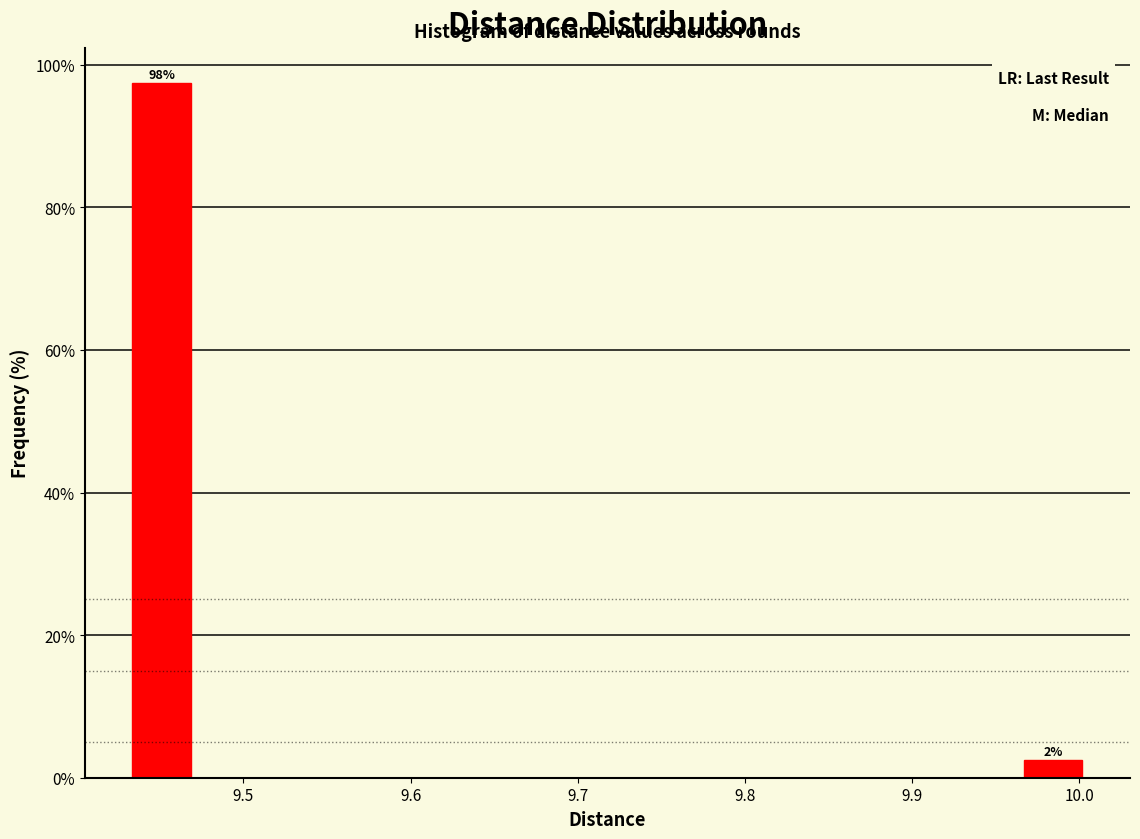

Over which range of the x-axis is the bar tallest?

9.43 to 9.47